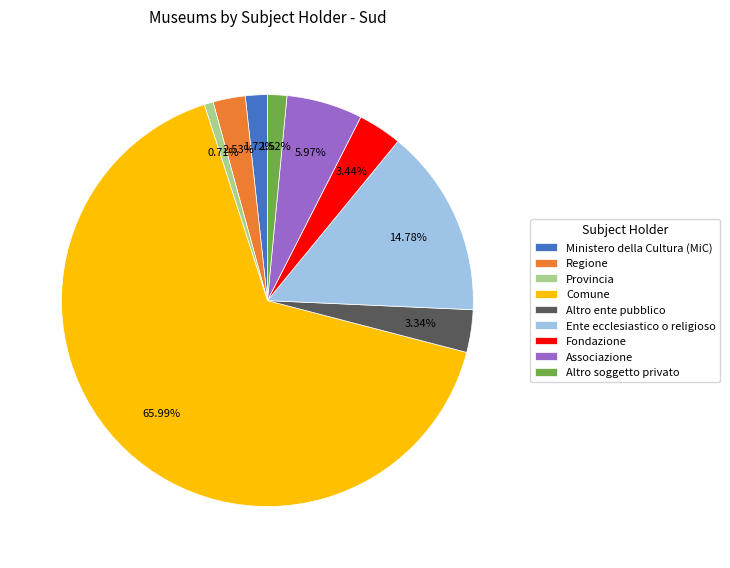

To the nearest percent, what percentage of the pie is Fondazione?

3%